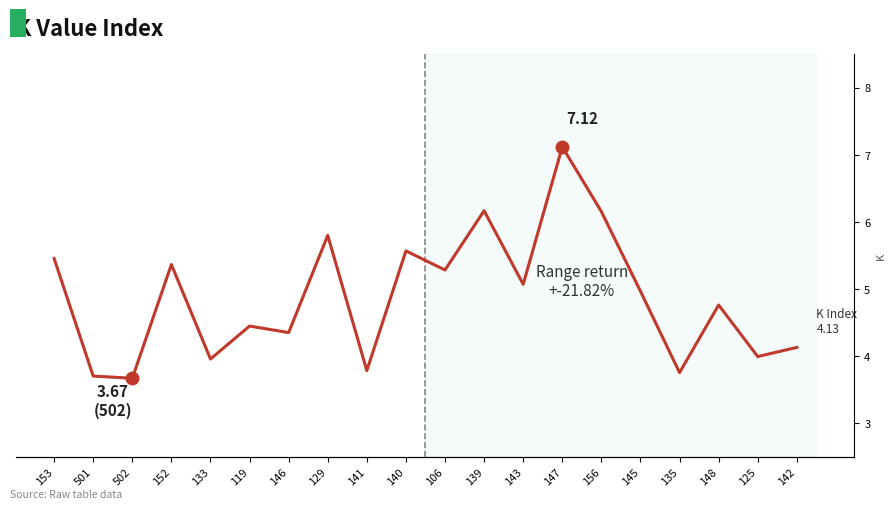

What is the change in value from 146 to 142?

-0.2